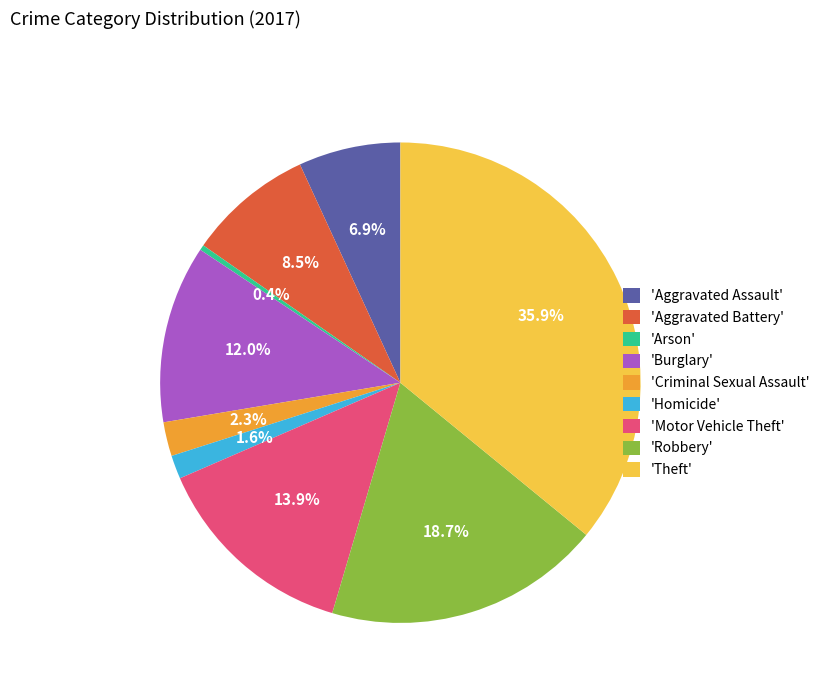

Which category has the smallest portion of the pie?

'Arson'